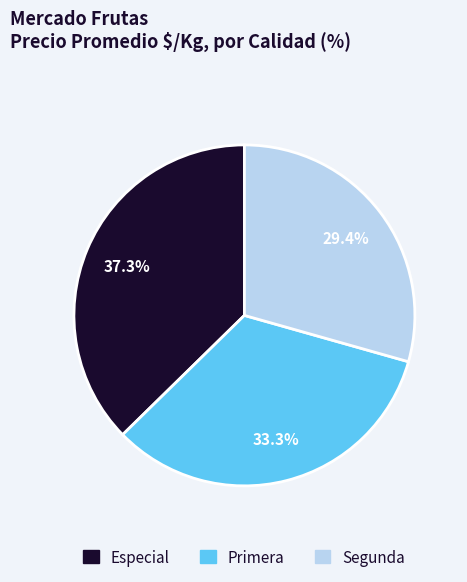

Does any single category account for the majority?

No